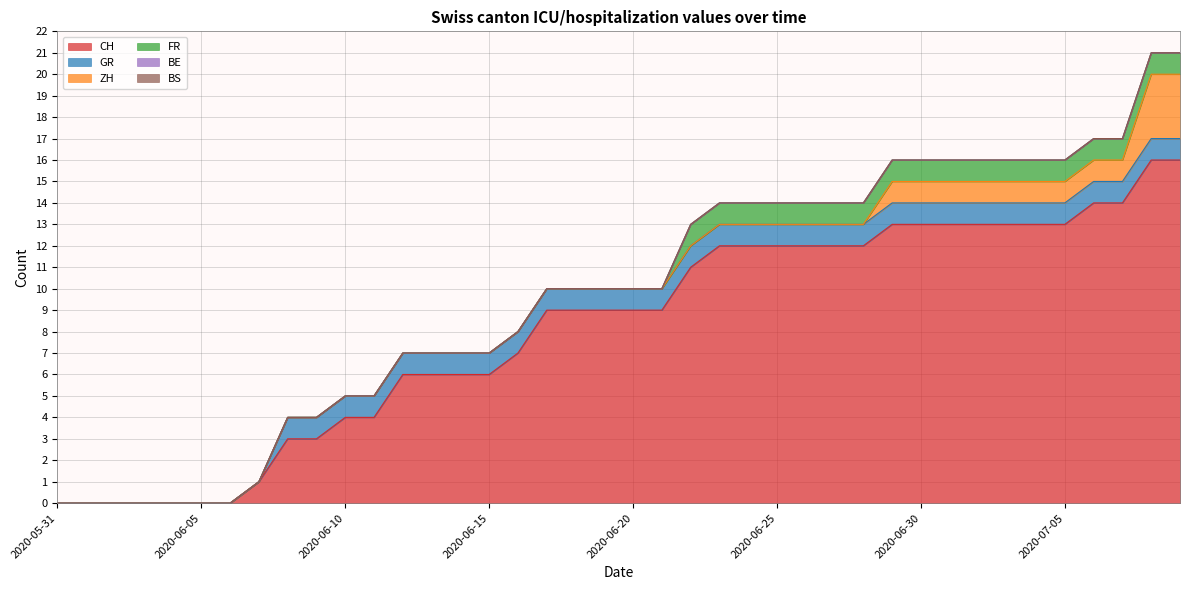

What is the label of the 35th point from the right?

2020-06-05